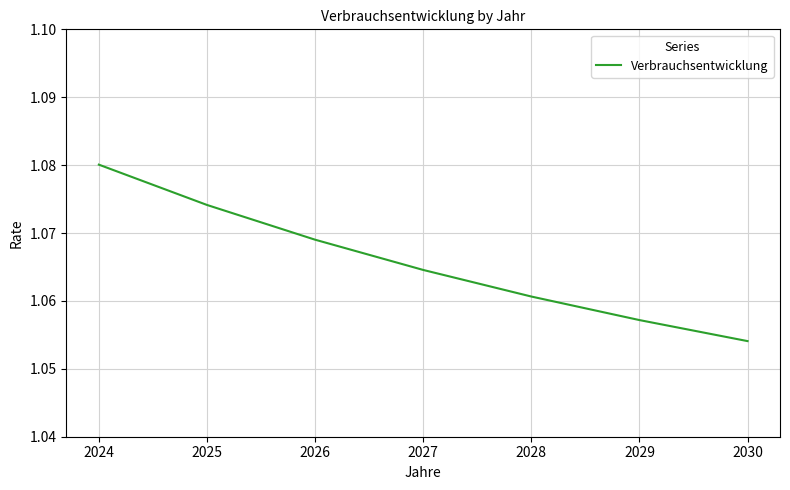

Count the number of categories in the chart.

7